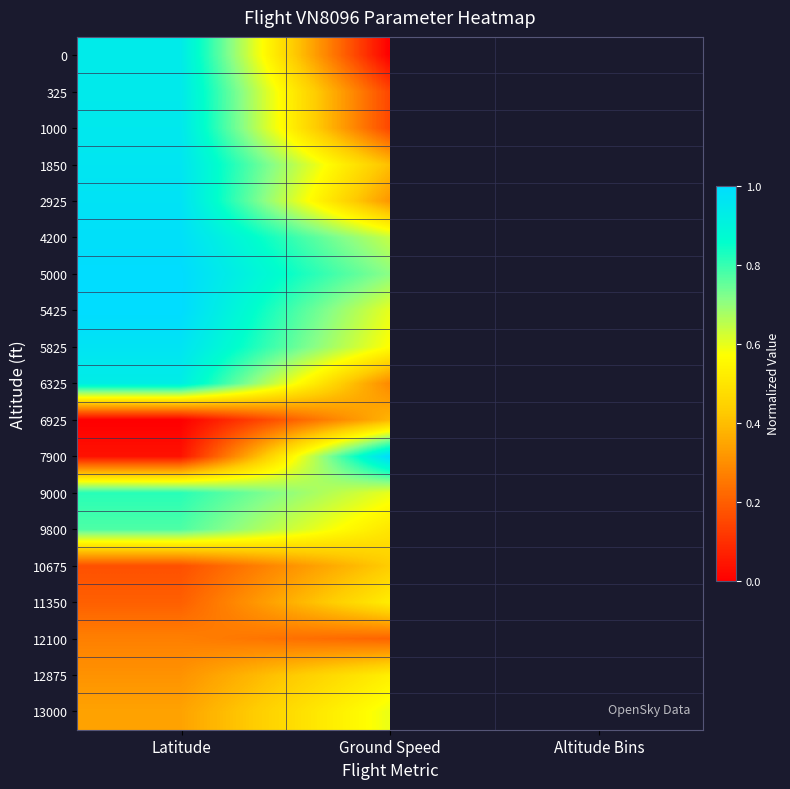

What is the highest value of the 2925 series?

1.0